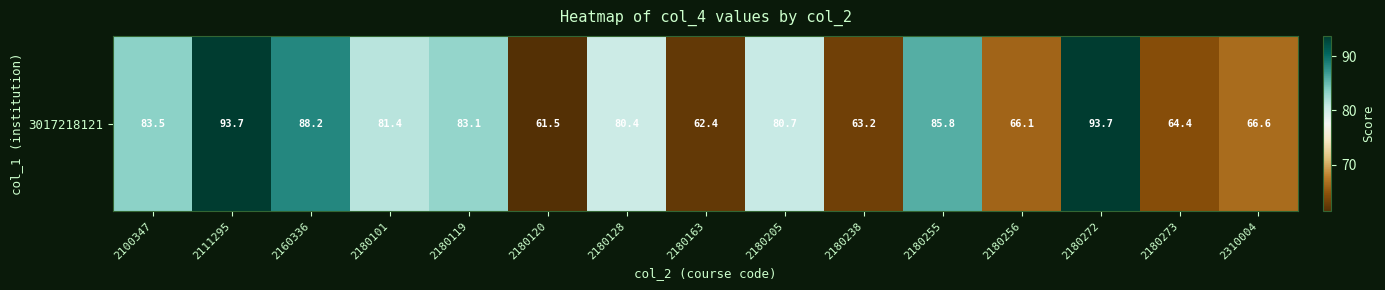

Which category has the lowest value across all series?

2180120